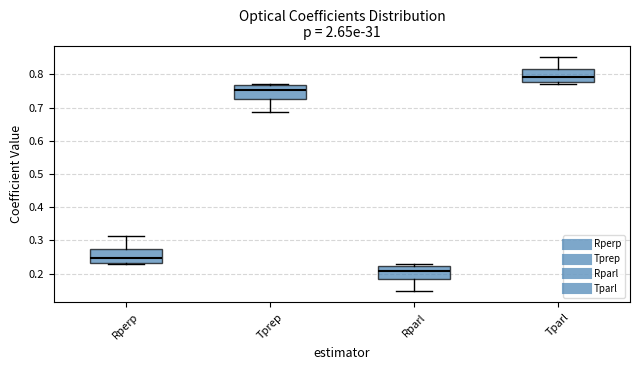

Which box has the highest median line?

Tparl